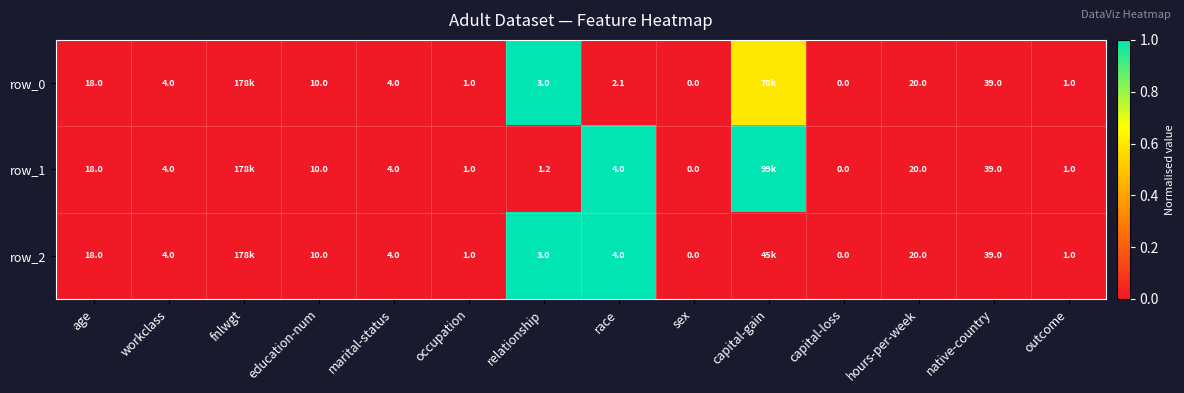

What is the sum of the row_2 values at race and native-country?

43.0